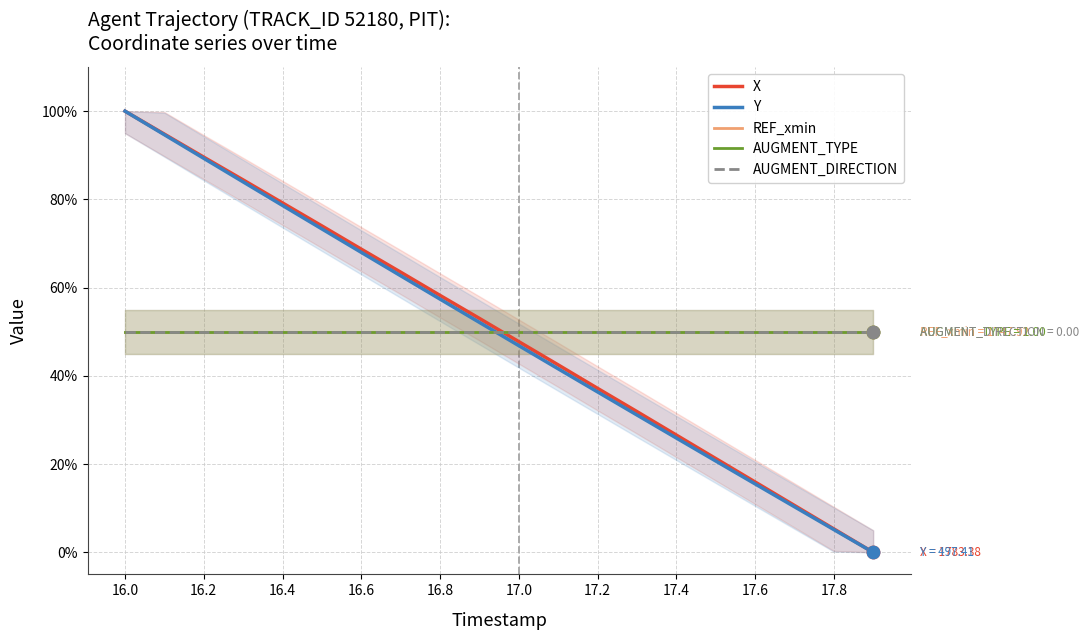

Which series has the largest Y range (max minus min)?

X